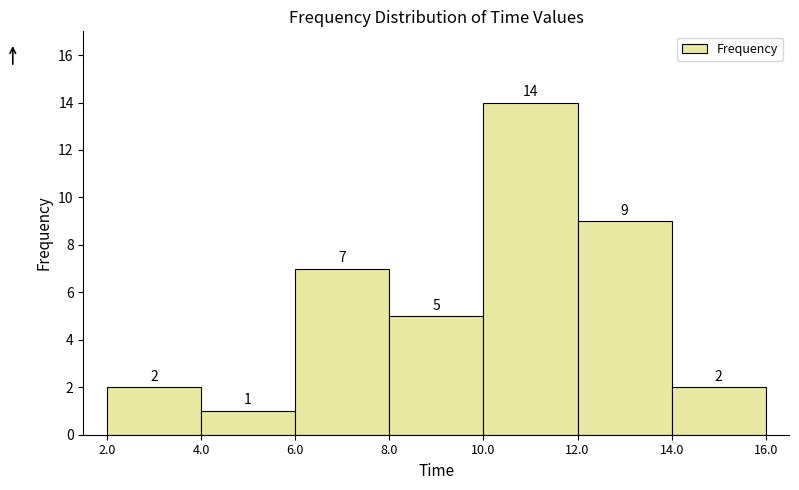

What is the height of the bar covering 8.0 to 10.0 on the x-axis?

5